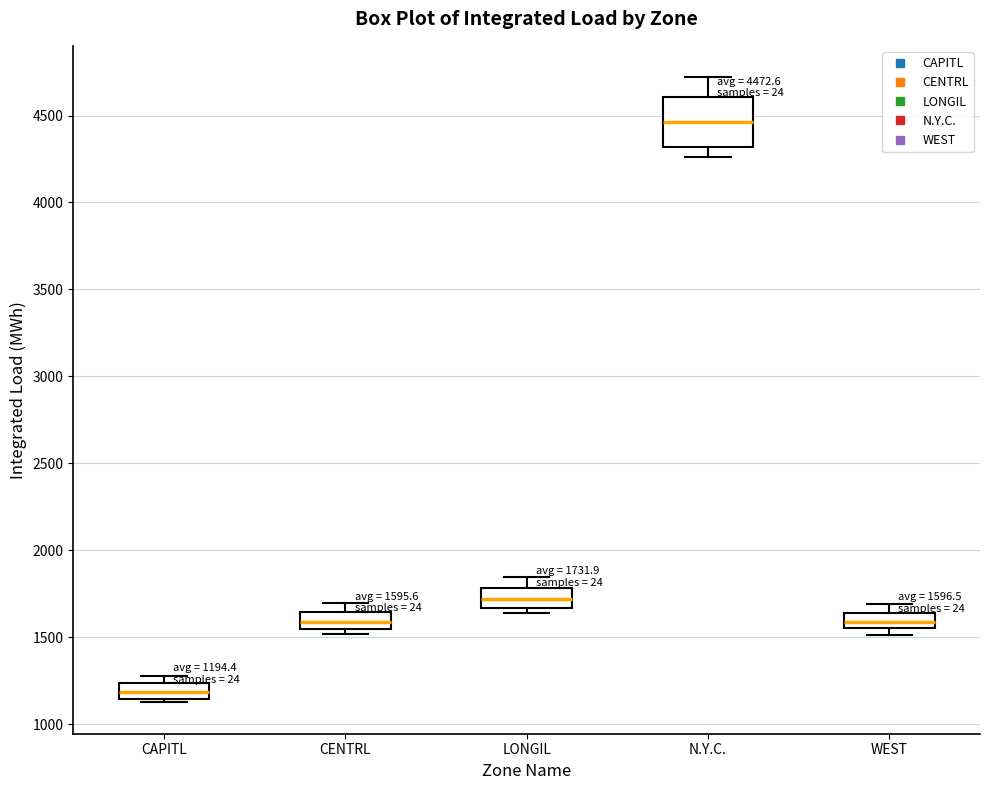

Which box has the lowest median line?

CAPITL